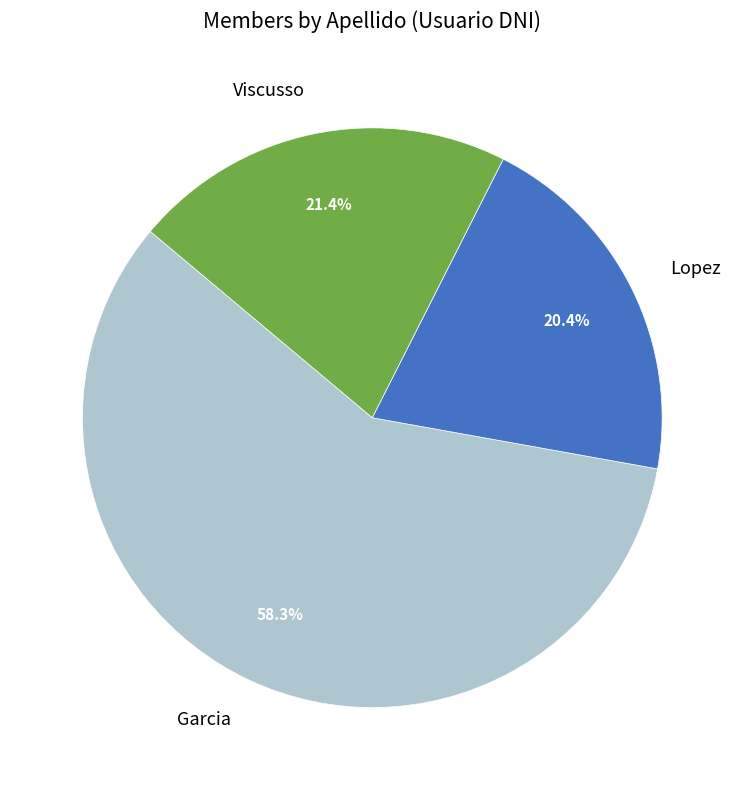

How many slices are in this pie chart?

3